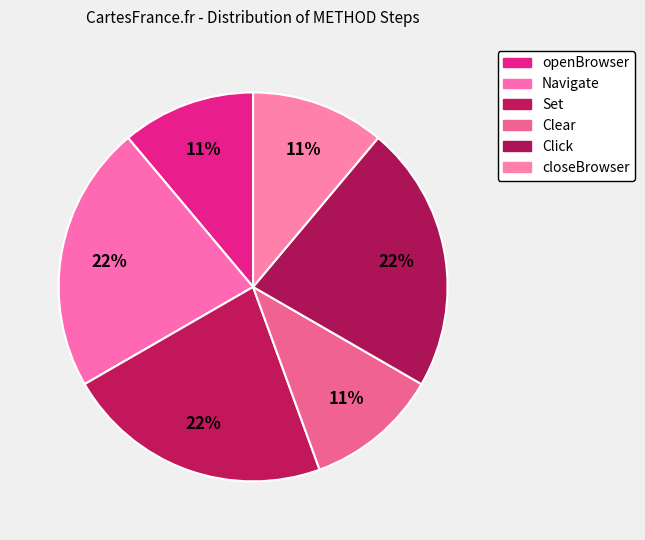

Count the number of slices in the pie.

6